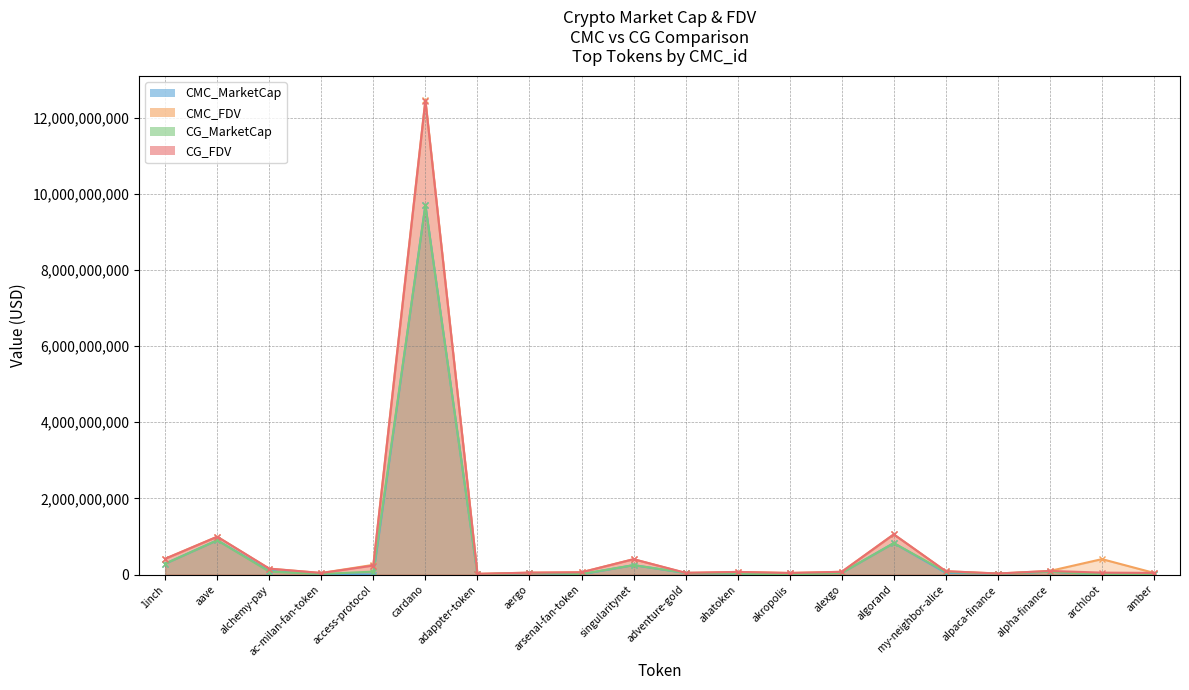

What position from the right is akropolis?

8